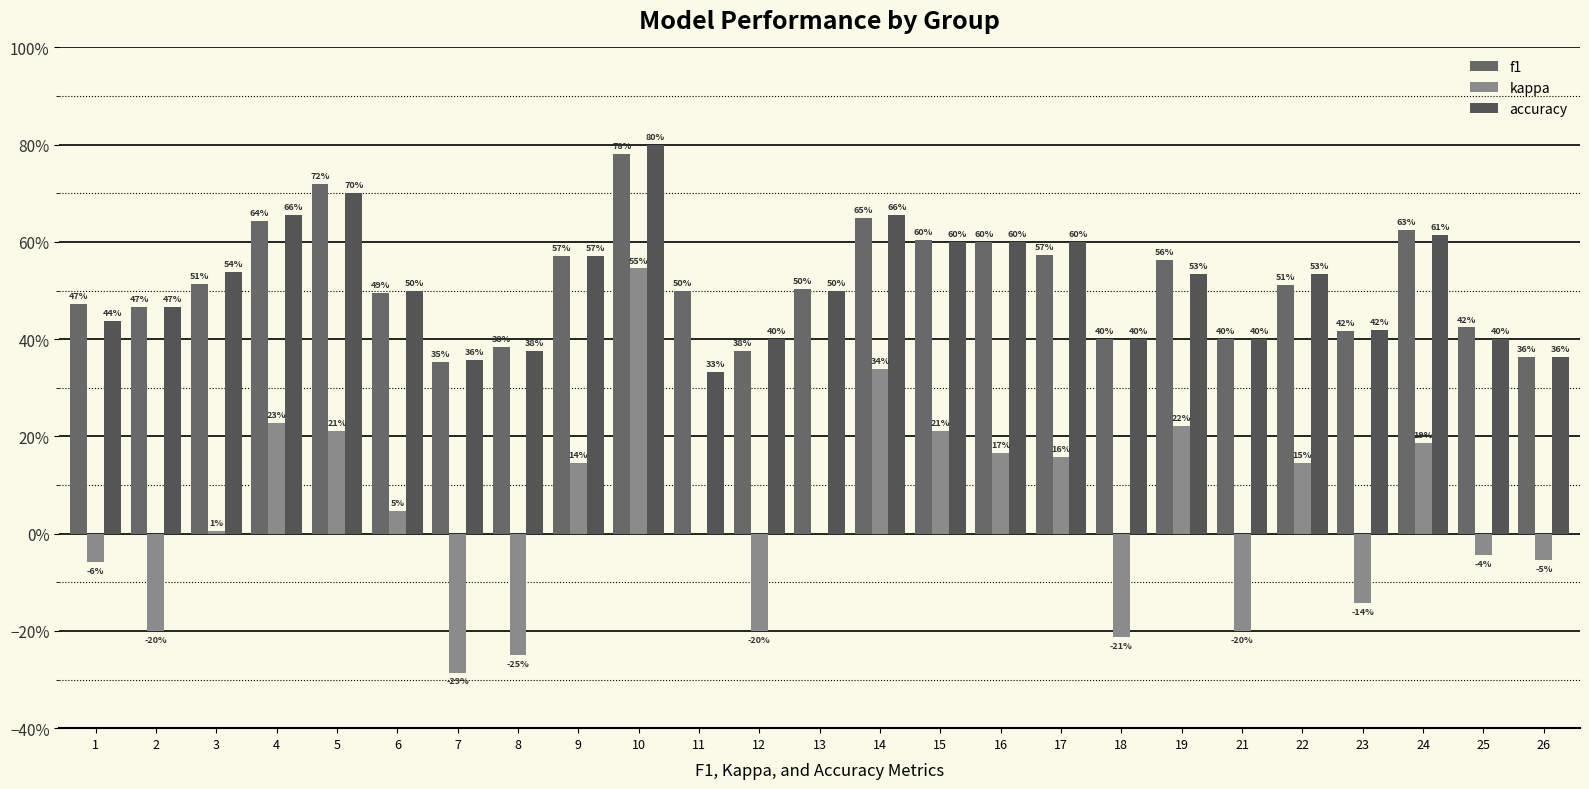

What value does the kappa series have at 23?

-0.1